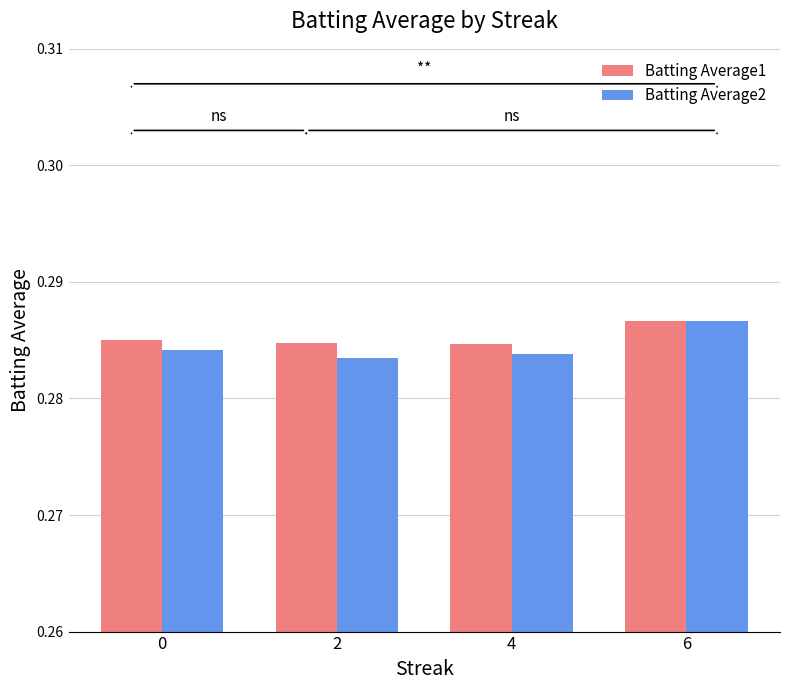

Which category has the highest value across all series?

6